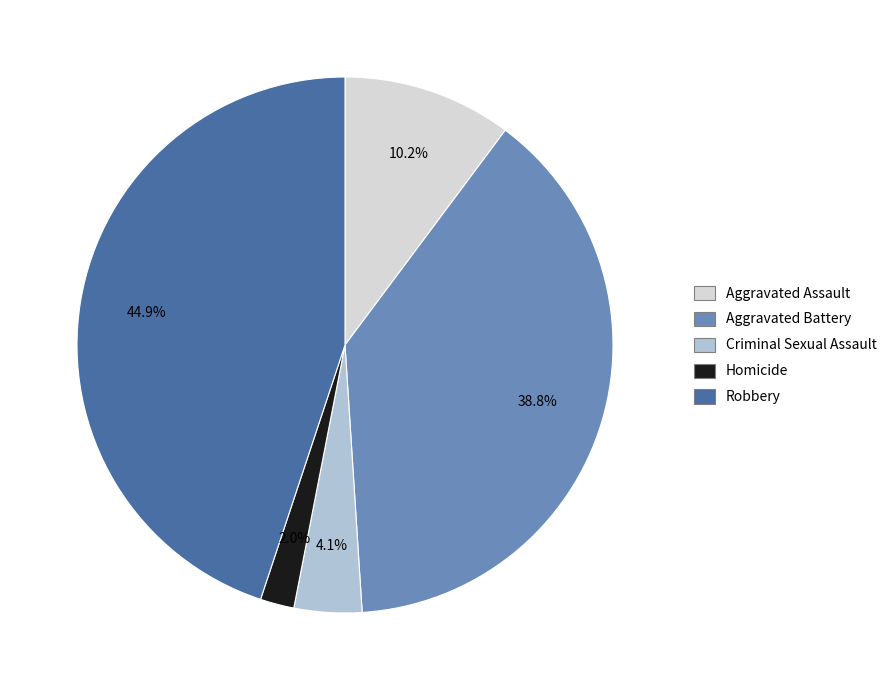

How many slices are in this pie chart?

5